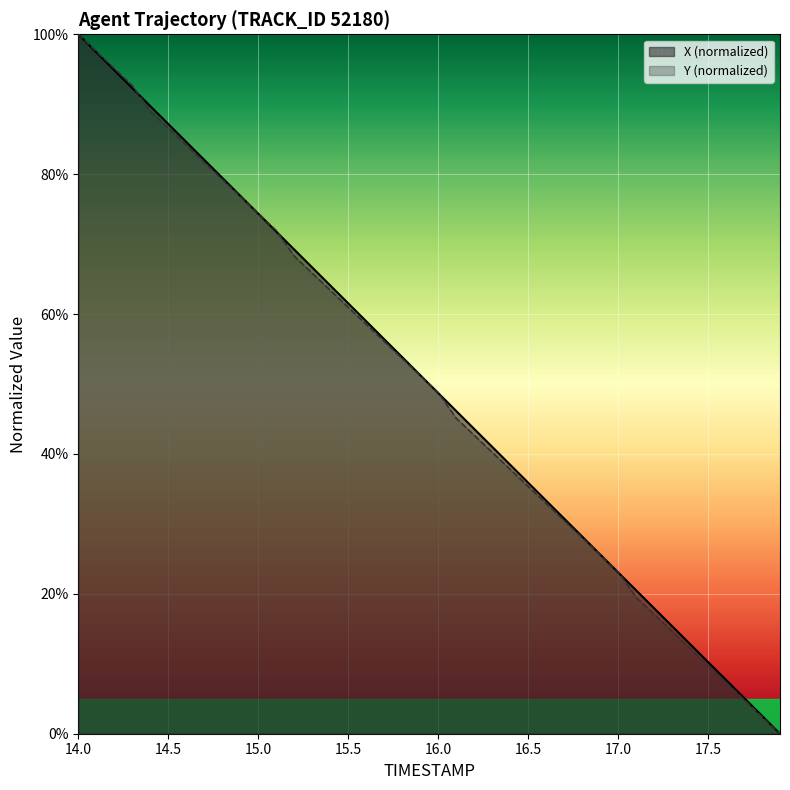

What is the spread (max minus min) of values at 15.5?

0.6